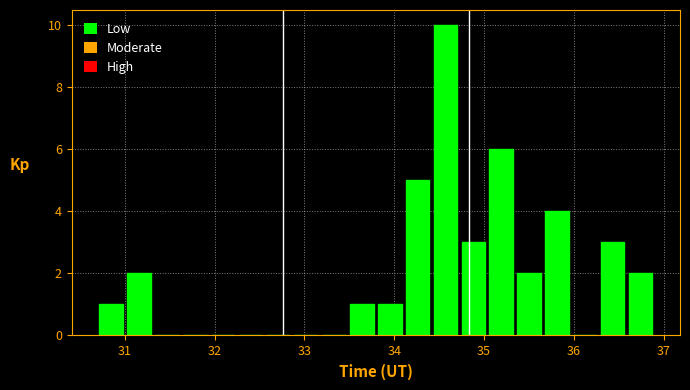

Read against the x-axis, roughly where is the centre of the tallest bar?

34.6